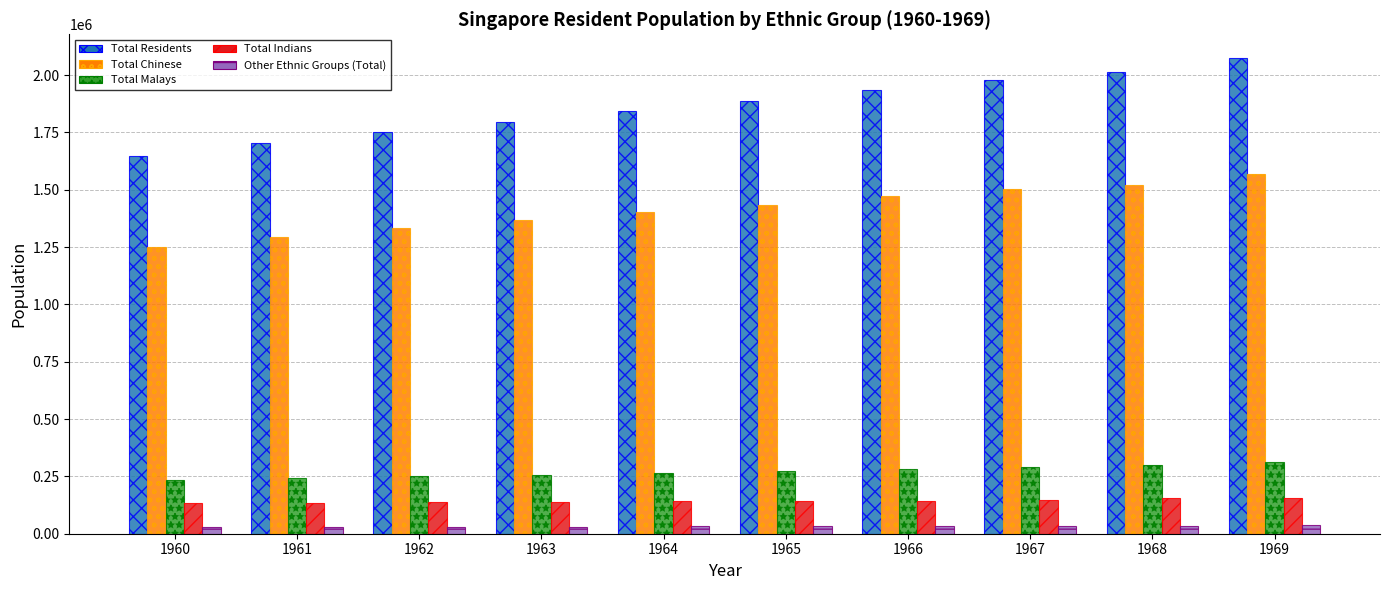

At how many categories does at least one series exceed 1214714?

10